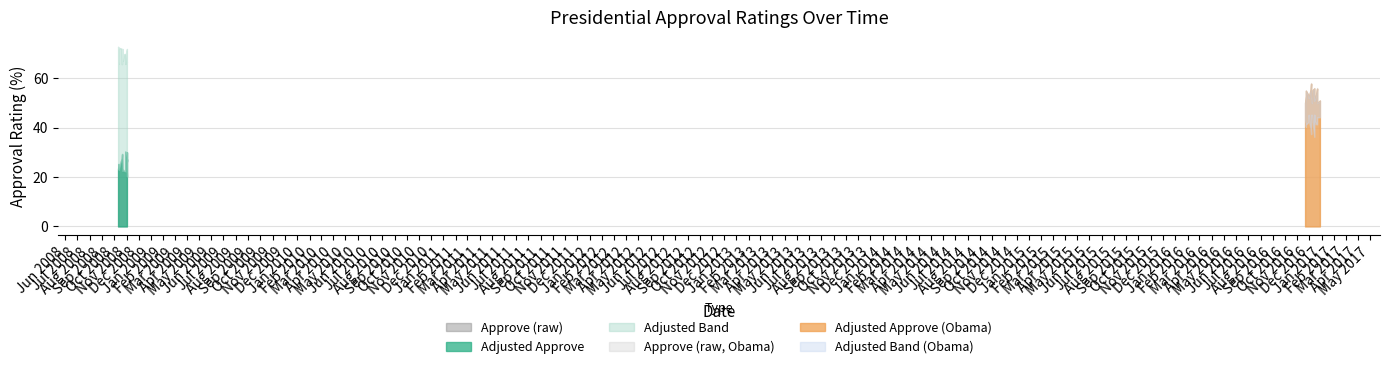

Does the chart have visible grid lines?

Yes